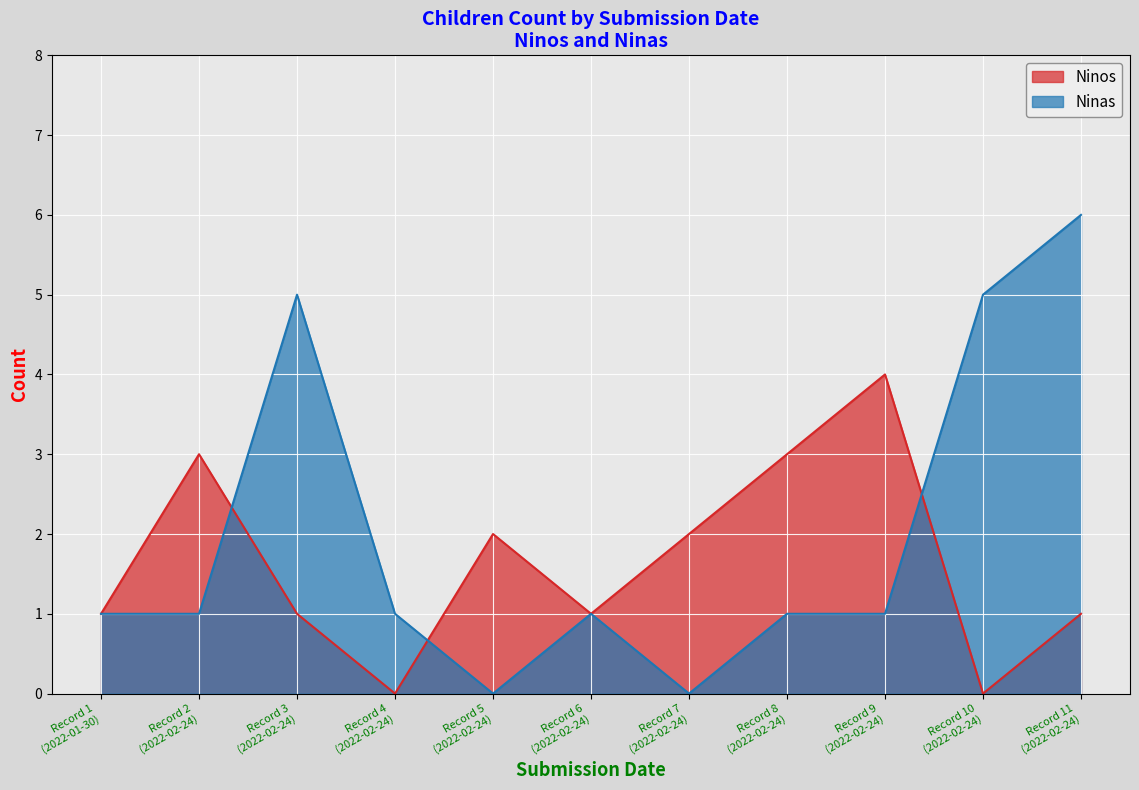

What are all the series names shown in the legend?

Ninos, Ninas